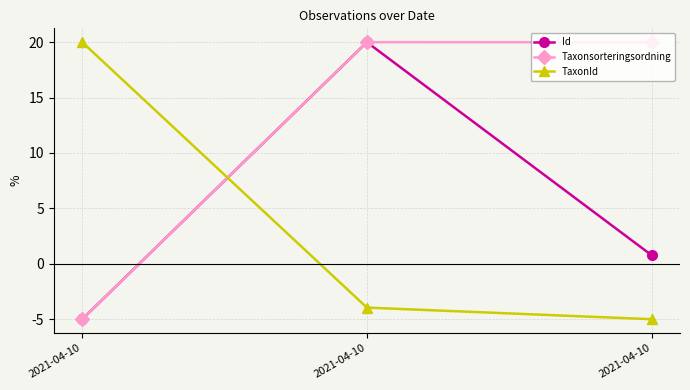

The Id series shows 0.8 at 2021-04-10. True or false?

True